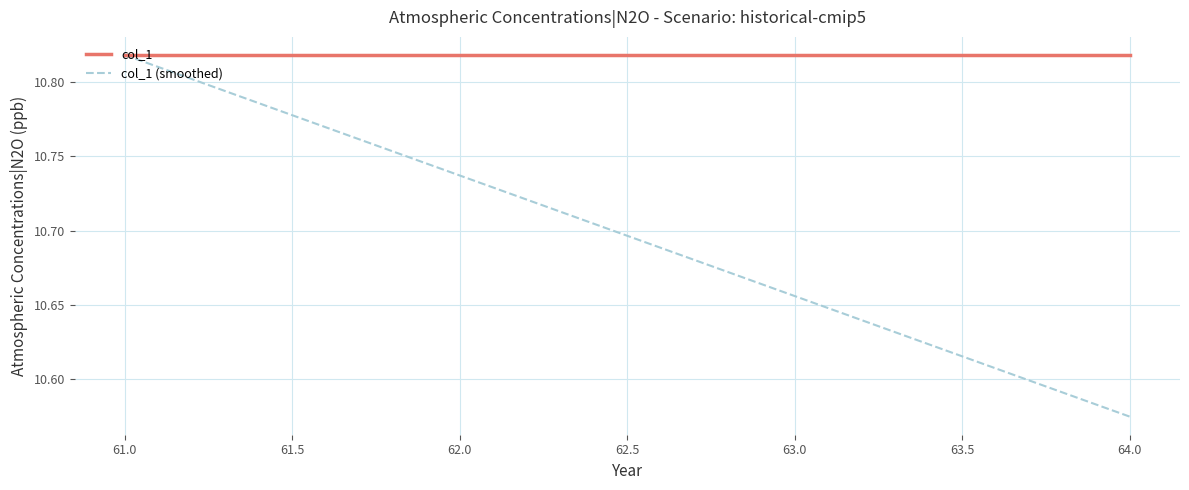

At how many categories does at least one series exceed 10?

4